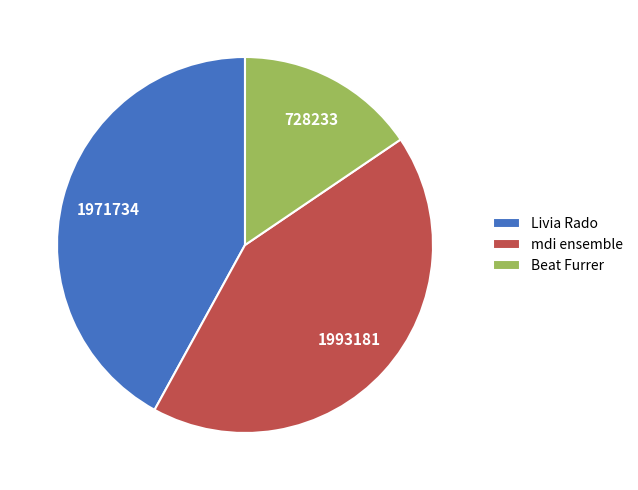

Does any single category account for the majority?

No